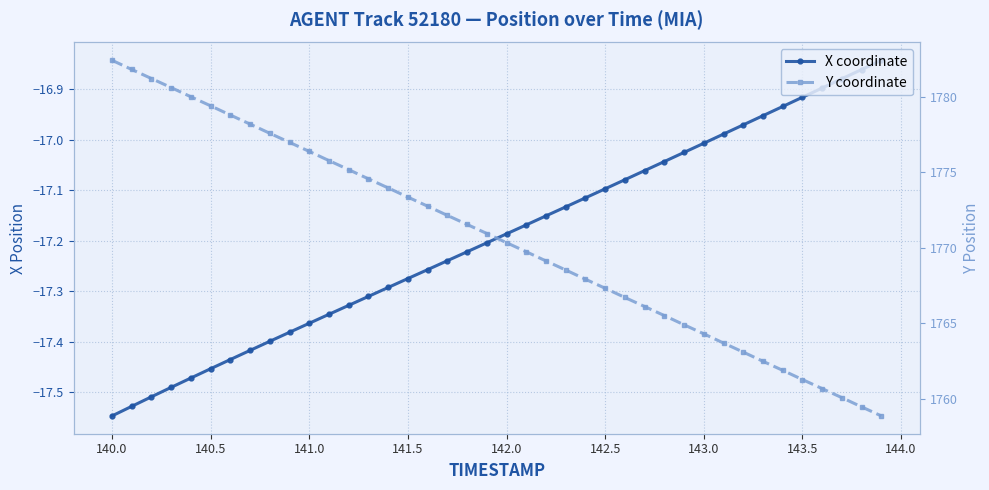

What is the maximum value shown in the chart?

1782.4